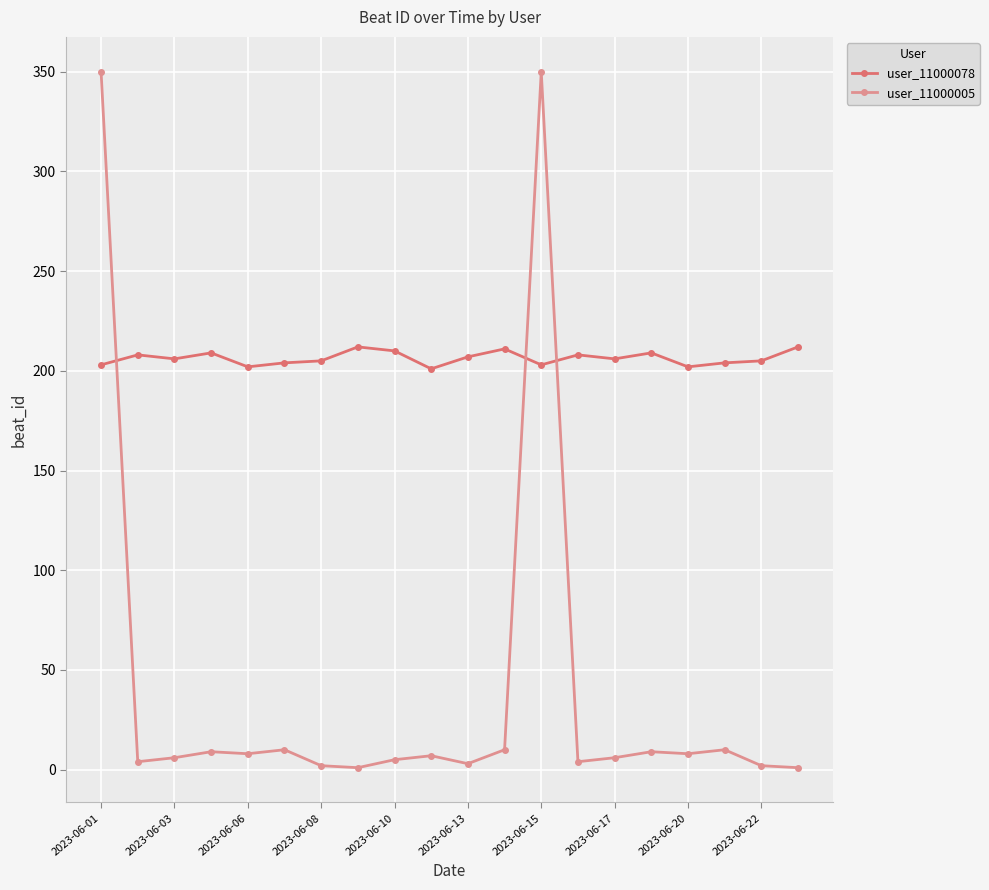

After their last crossing, which series has the higher values: user_11000078 or user_11000005?

user_11000078